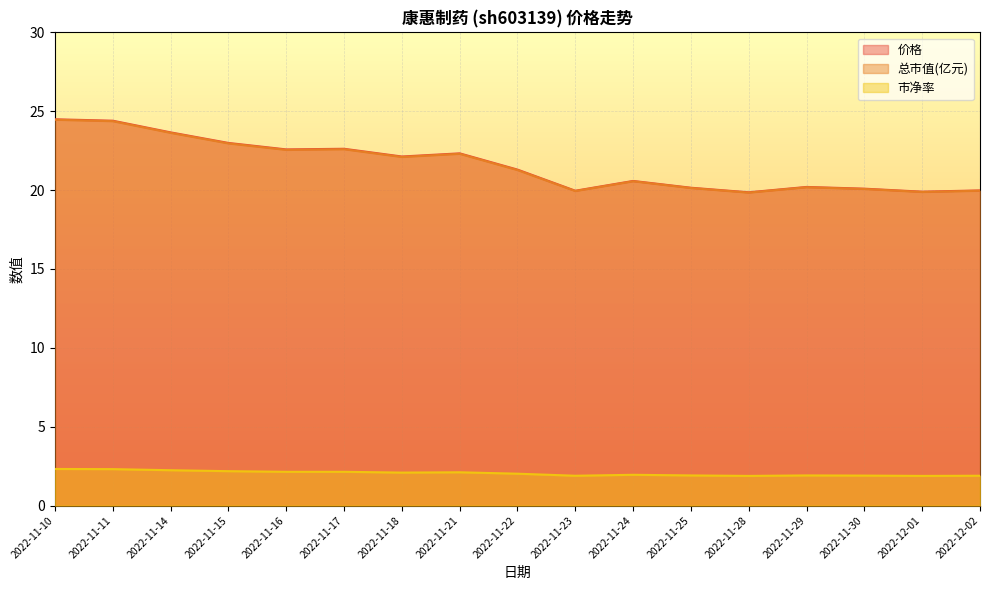

Reading right to left, extract all data points from this chart.

价格: 20.0	19.9	20.1	20.2	19.9	20.1	20.6	20.0	21.3	22.3	22.1	22.6	22.6	23.0	23.7	24.4	24.5
总市值(亿元): 20.0	19.9	20.1	20.2	19.8	20.1	20.6	19.9	21.3	22.3	22.1	22.6	22.6	23.0	23.6	24.4	24.5
市净率: 1.9	1.9	1.9	1.9	1.9	1.9	1.9	1.9	2.0	2.1	2.1	2.1	2.1	2.2	2.2	2.3	2.3